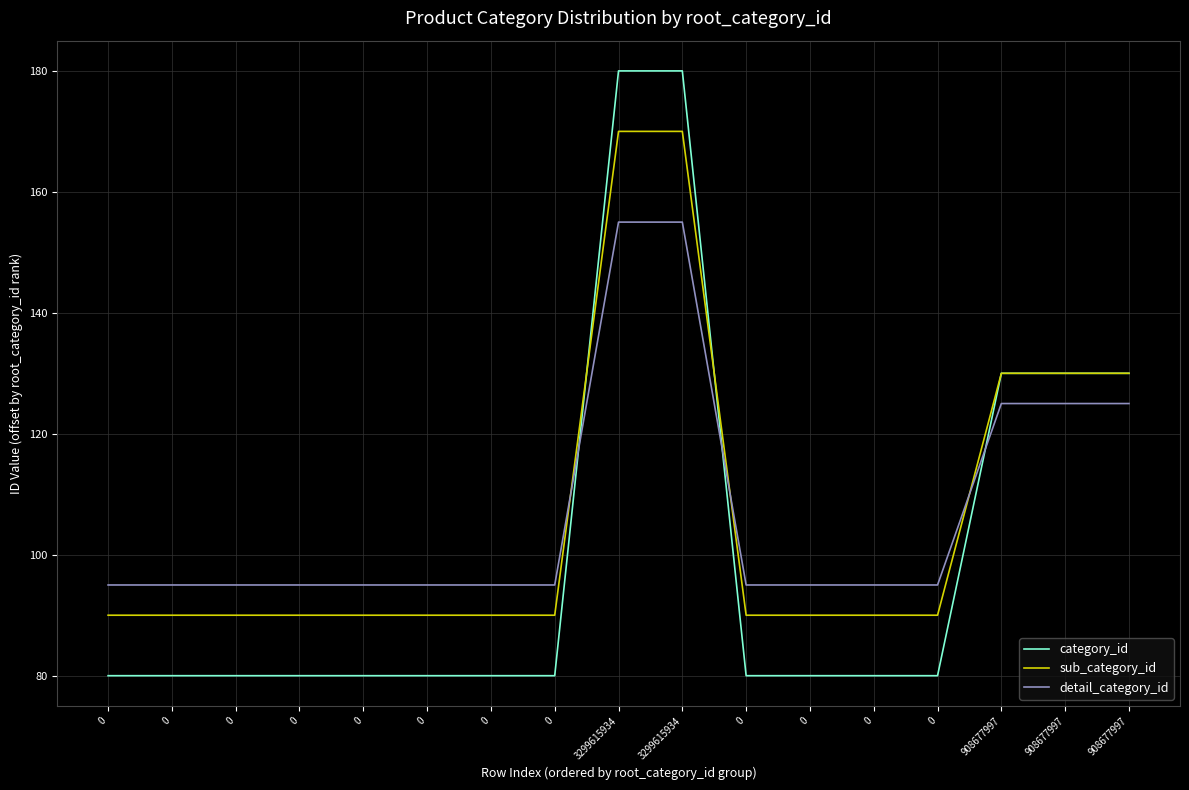

Is it true that sub_category_id equals 54 at 0?

False